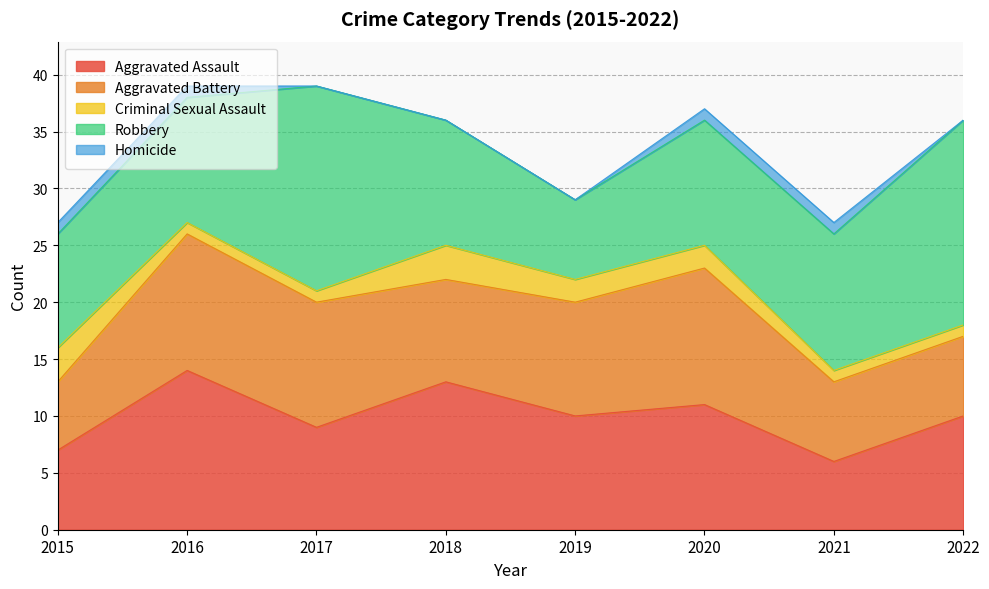

What is the value of the Aggravated Battery point at the 3rd from the left?

11